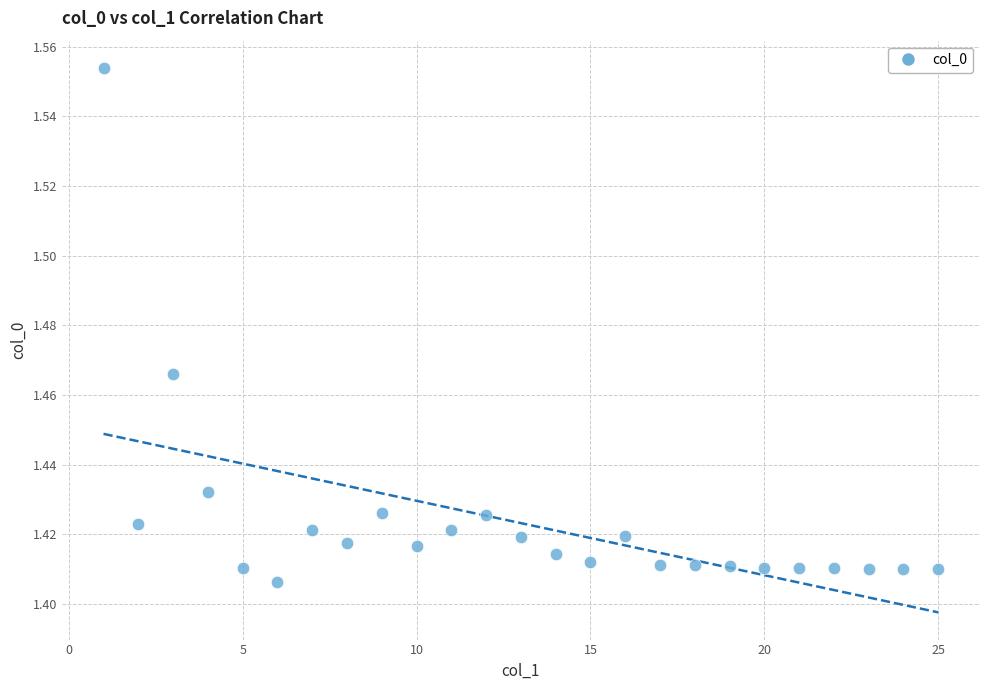

What is the range of X values (max minus min)?

24.0